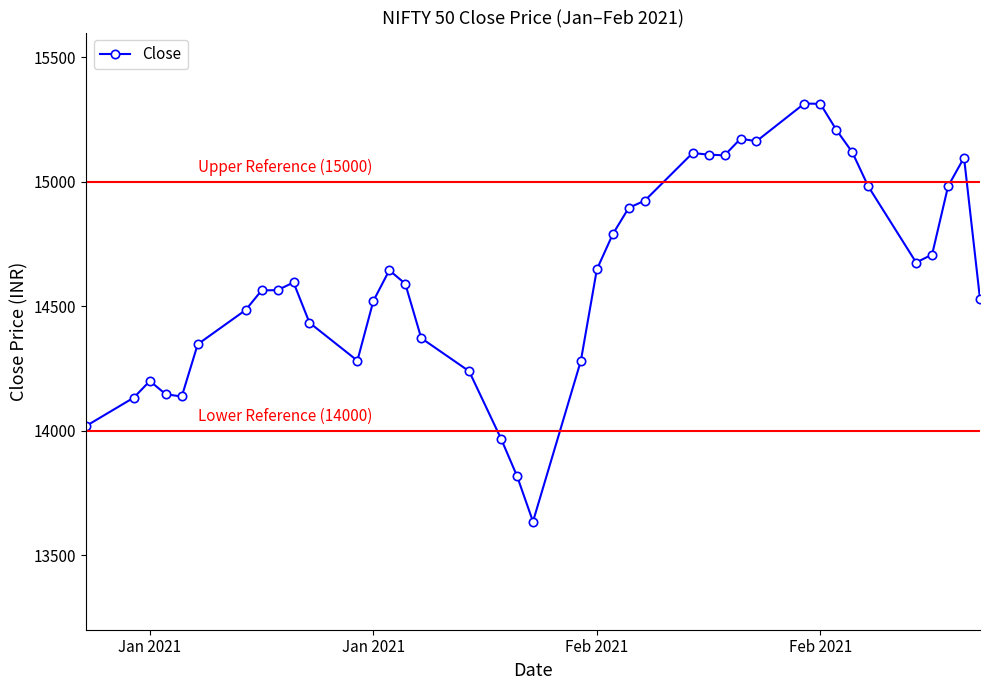

What is the value of the 39th point from the left?

15097.3